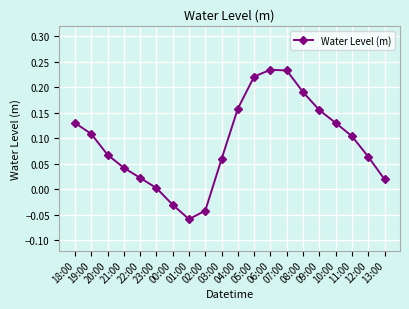

At which category does the chart reach its minimum across all series?

01:00